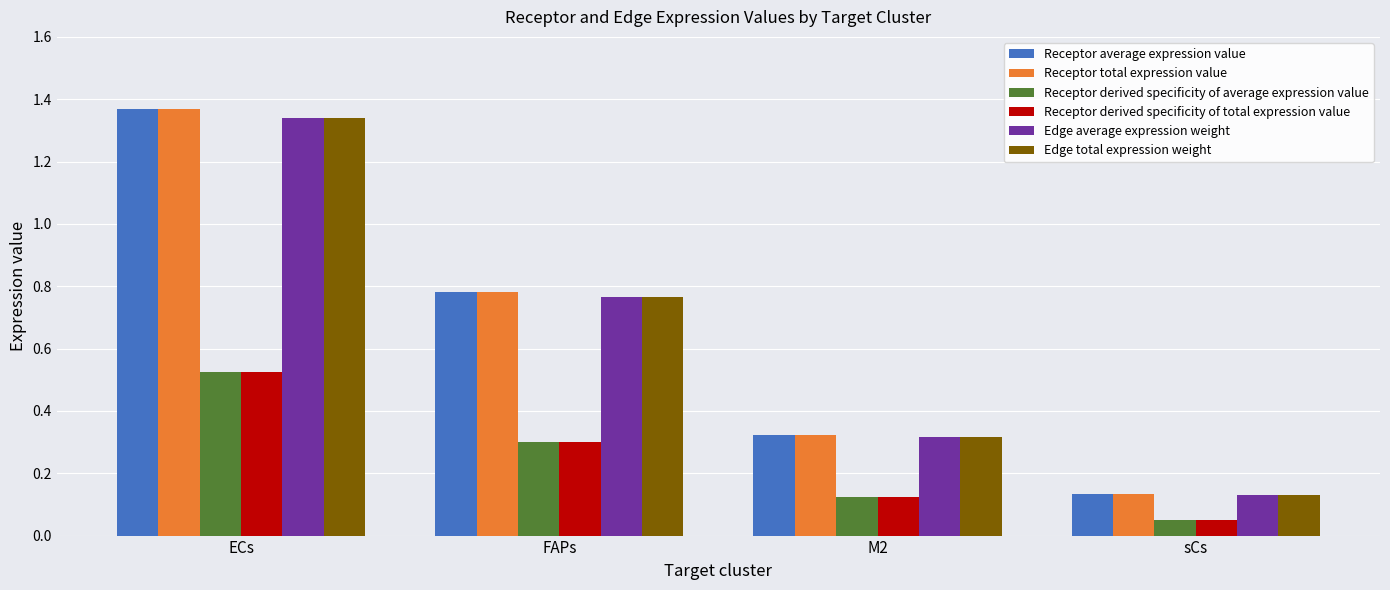

Which category has the highest value in the Receptor average expression value series?

ECs